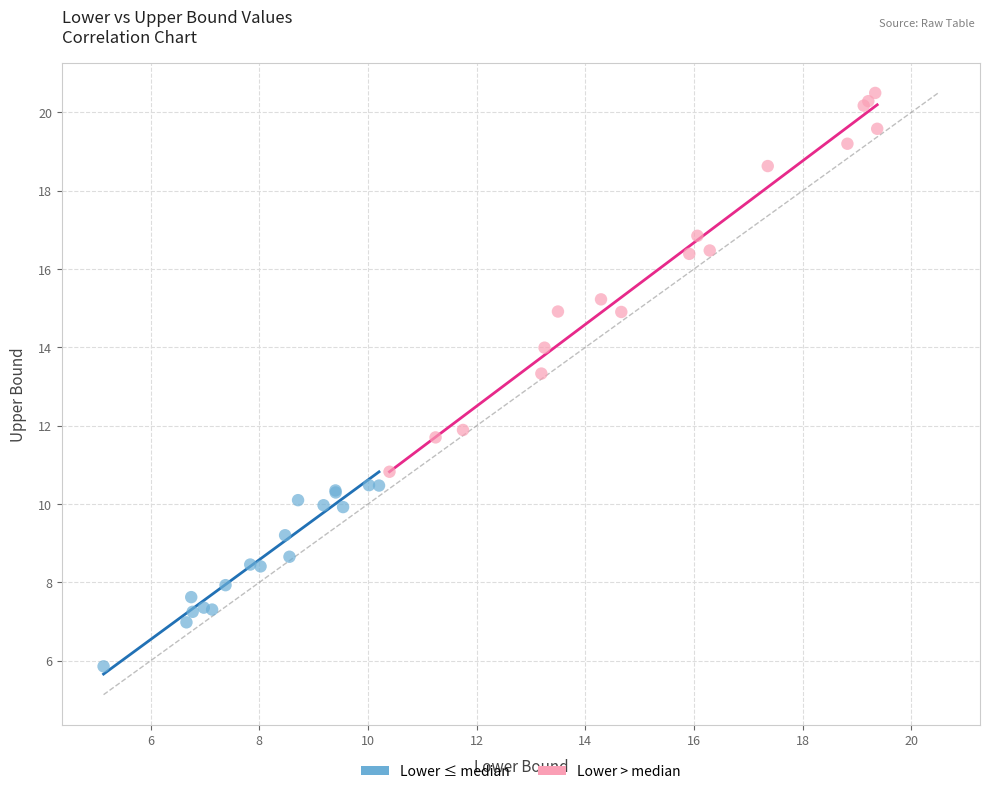

What are all the series names shown in the legend?

Lower ≤ median, Lower > median